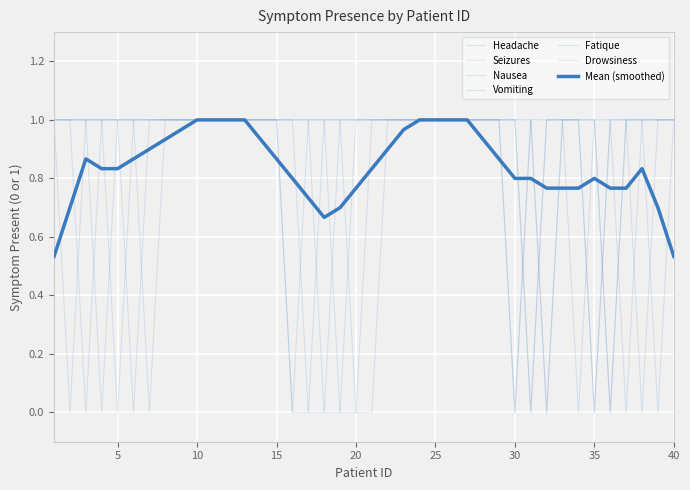

List the series in order of their peak value, lowest first.

Headache, Seizures, Nausea, Vomiting, Fatique, Drowsiness